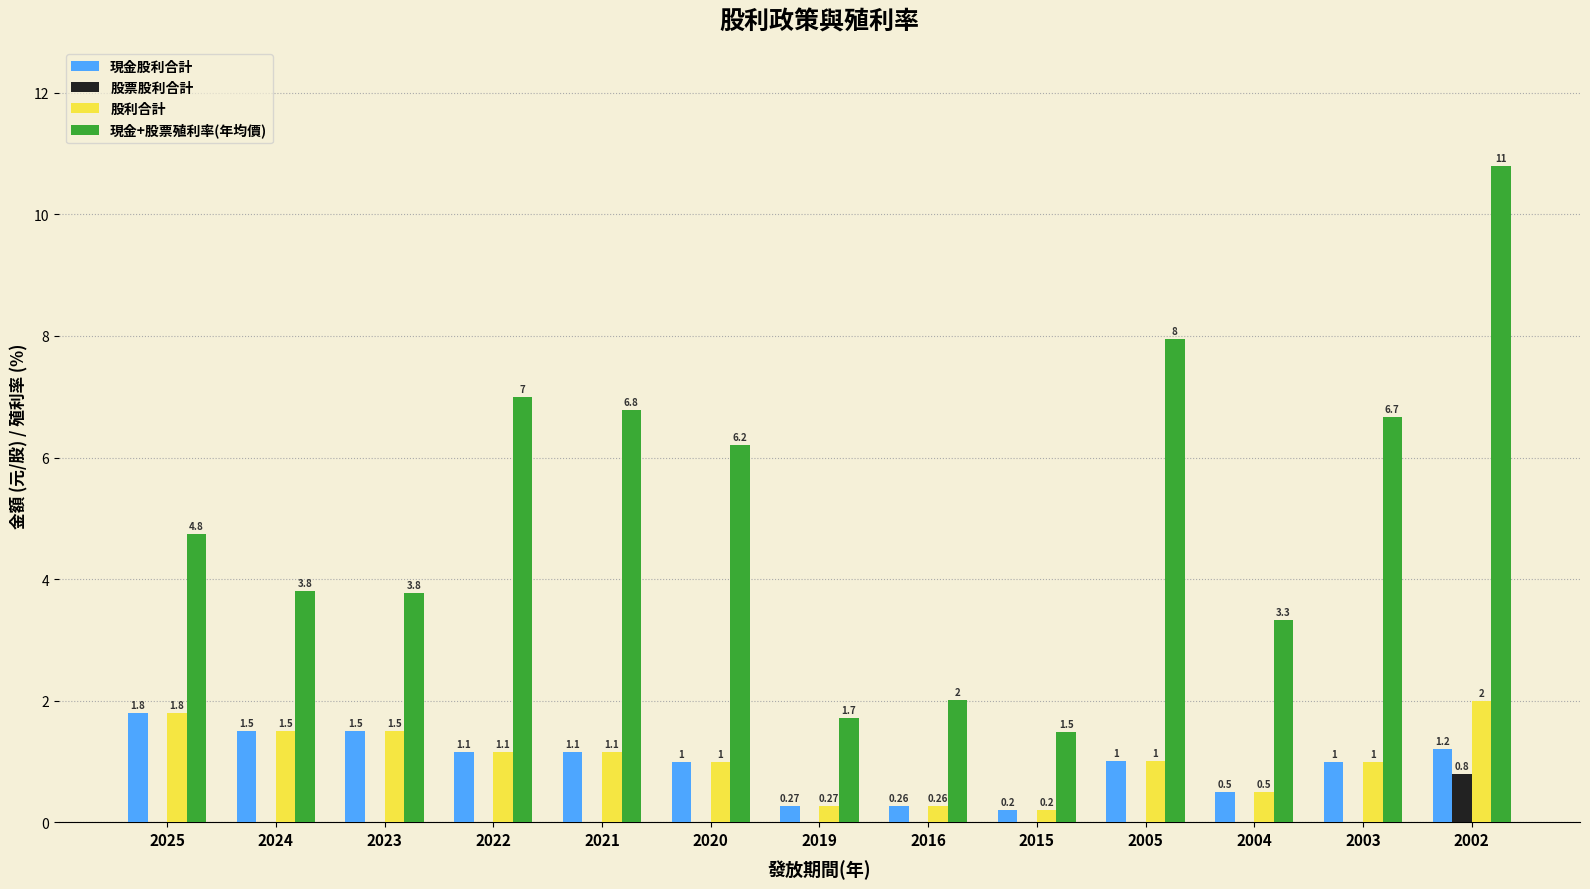

Which series changed the most between 2003 and 2002?

現金+股票殖利率(年均價)